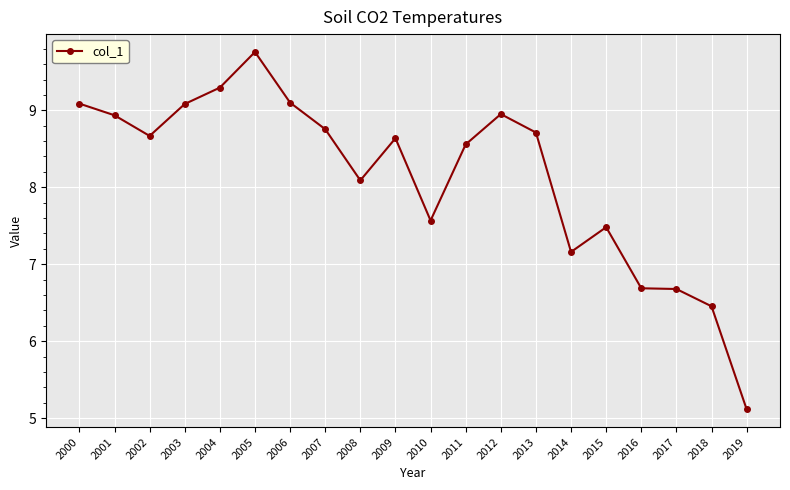

What is the sum of all values?

162.8